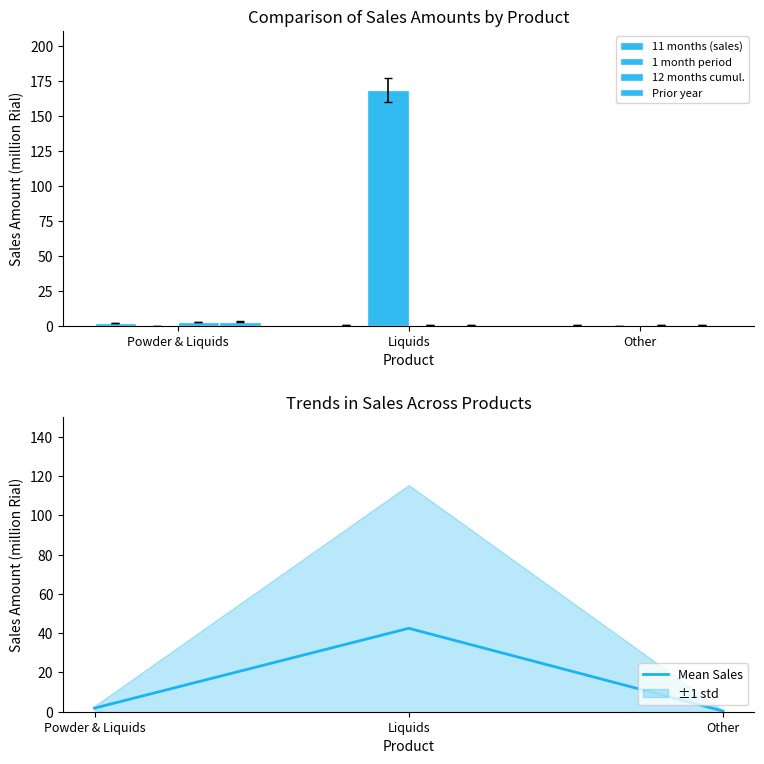

How many distinct data groups are displayed?

5